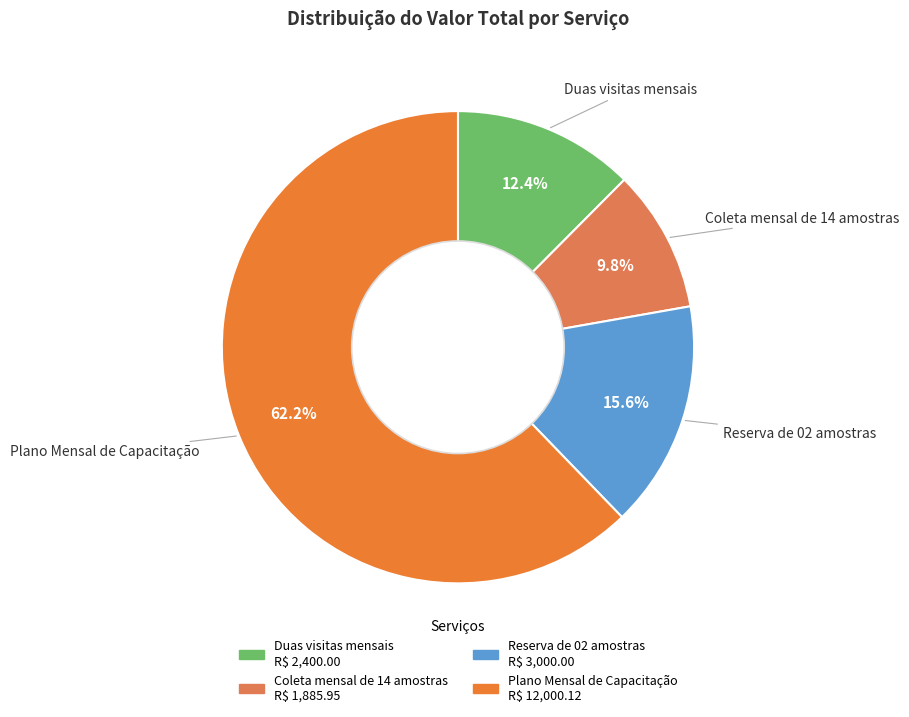

Between Reserva de 02 amostras and Coleta mensal de 14 amostras, which is larger?

Reserva de 02 amostras